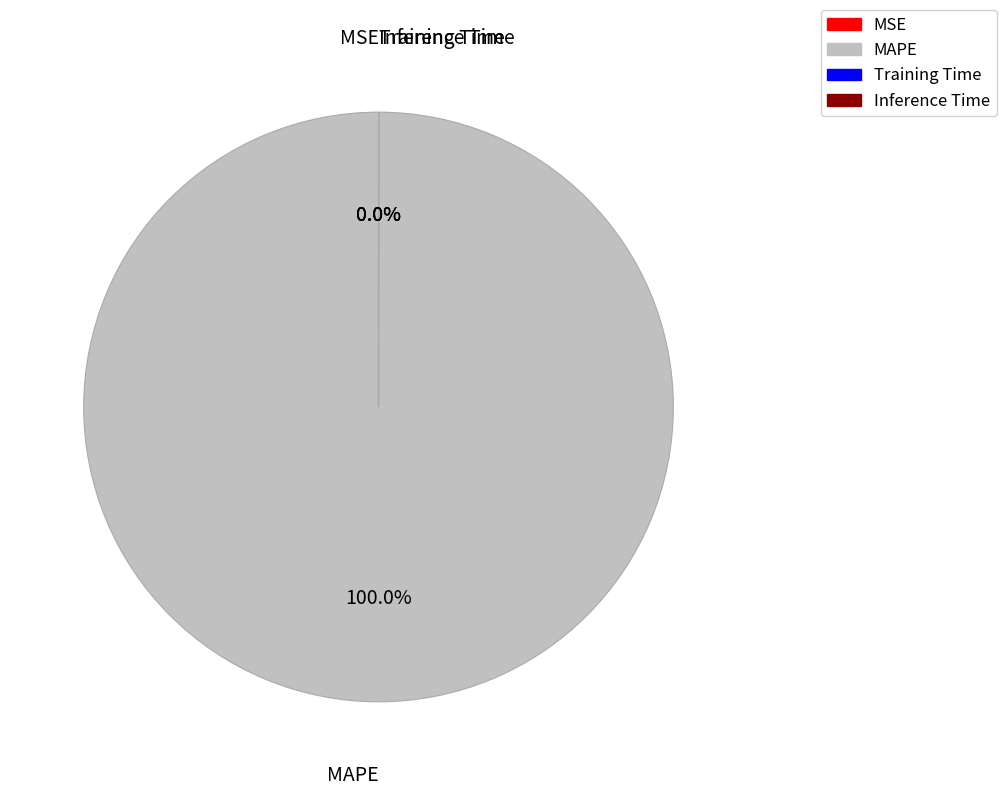

The MAPE slice represents 100% of the pie. True or false?

True